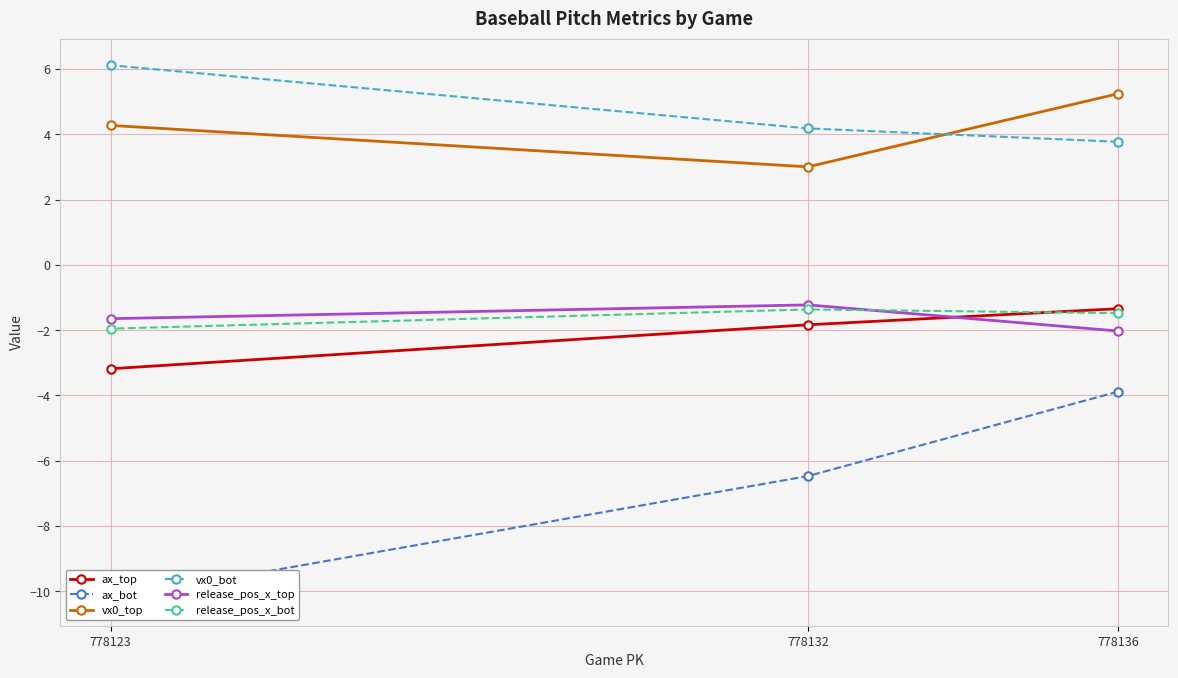

Reading left to right, extract all data points from this chart.

ax_top: 778136=-1.3	778132=-1.8	778123=-3.2
ax_bot: 778136=-3.9	778132=-6.5	778123=-10.2
vx0_top: 778136=5.2	778132=3.0	778123=4.3
vx0_bot: 778136=3.8	778132=4.2	778123=6.1
release_pos_x_top: 778136=-2.0	778132=-1.2	778123=-1.6
release_pos_x_bot: 778136=-1.5	778132=-1.4	778123=-2.0